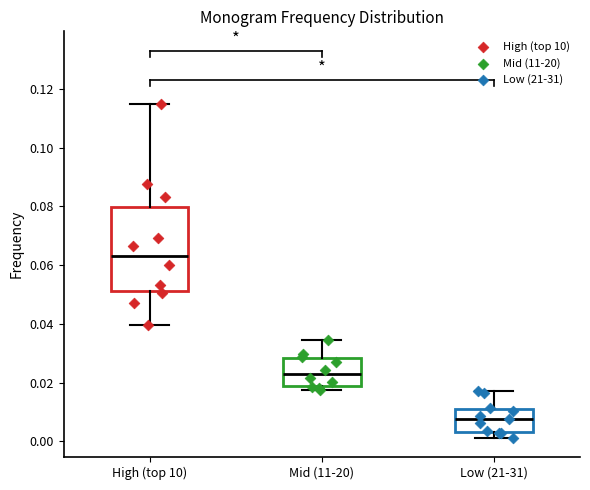

Which box's median line is the highest?

High (top 10)